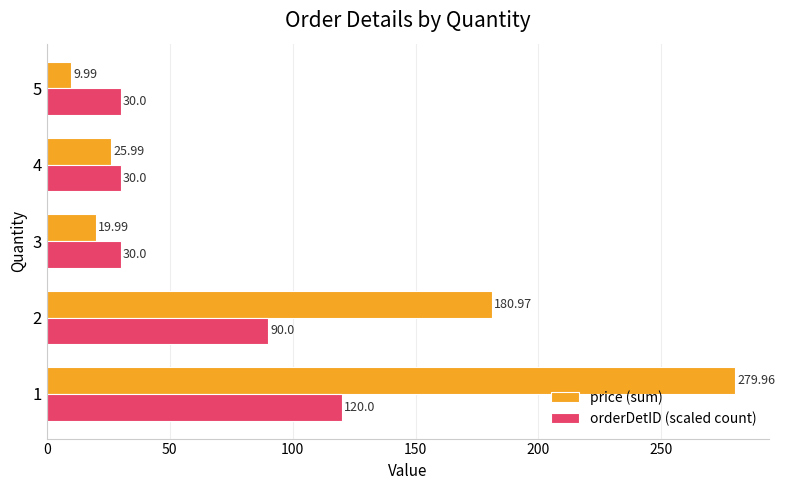

What is the smallest value displayed?

10.0